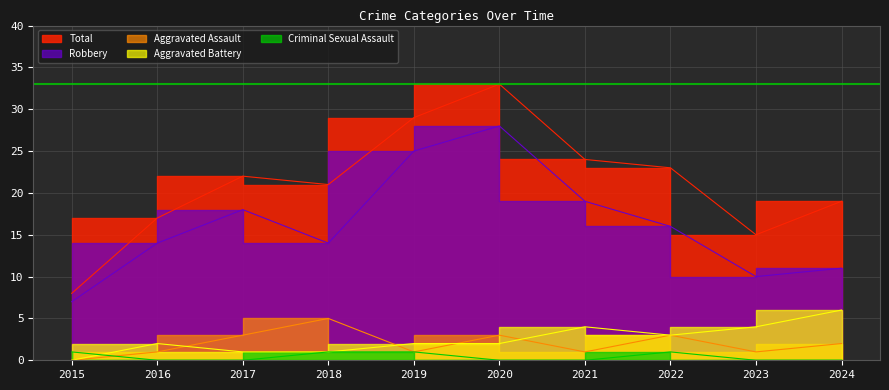

What are all the series names shown in the legend?

Aggravated Assault, Aggravated Battery, Criminal Sexual Assault, Robbery, Total